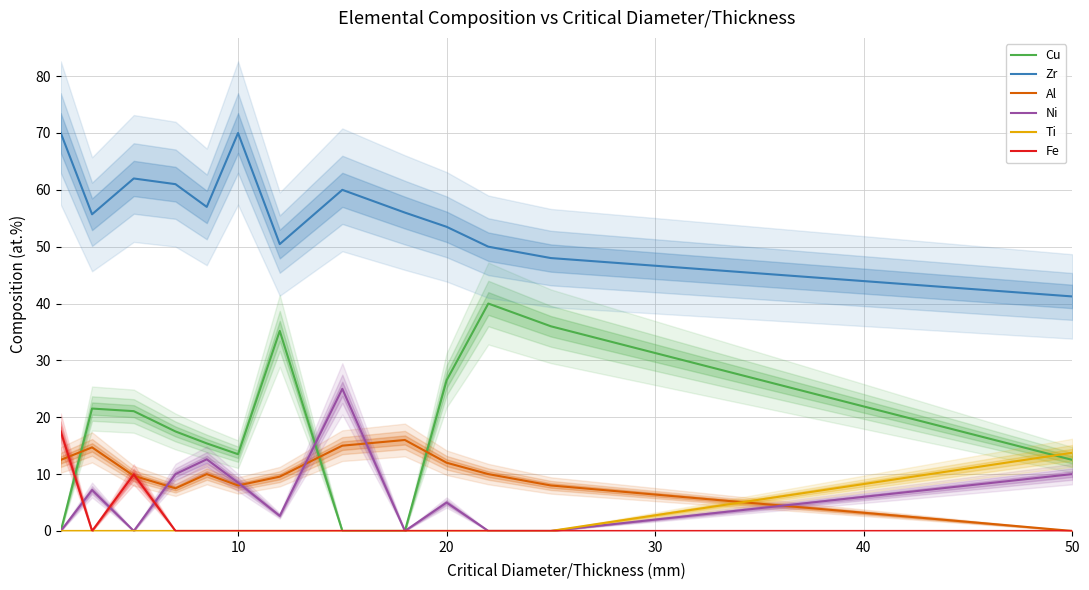

True or false: Zr and Cu intersect in this chart.

False